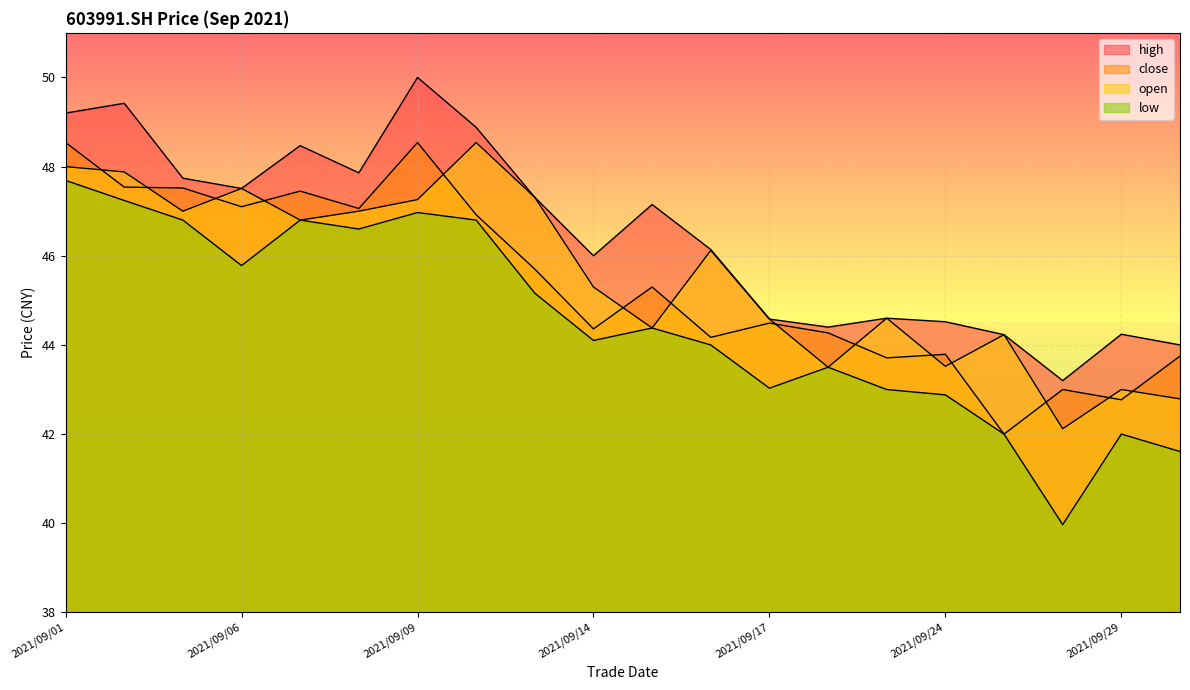

True or false: high and low intersect in this chart.

False